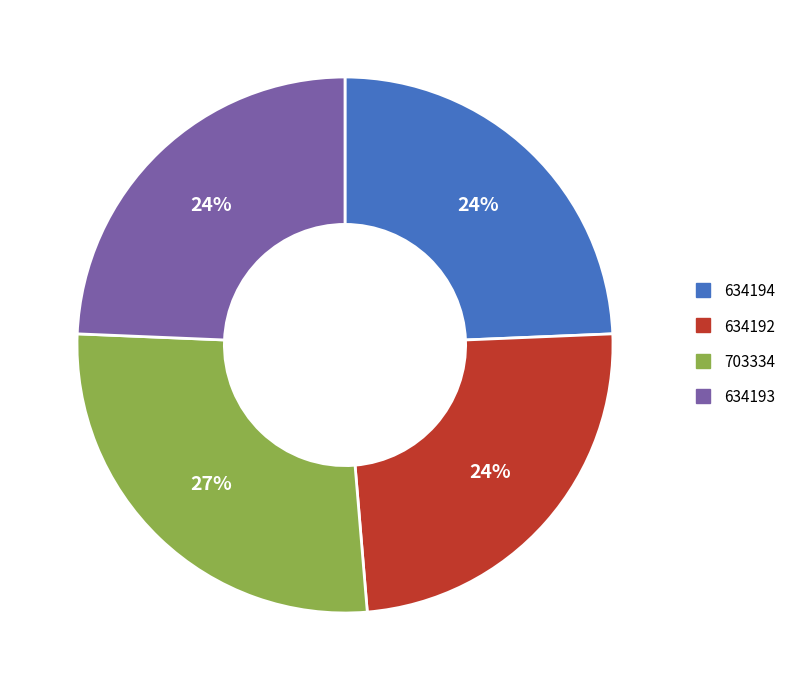

Is there a majority slice in this chart?

No